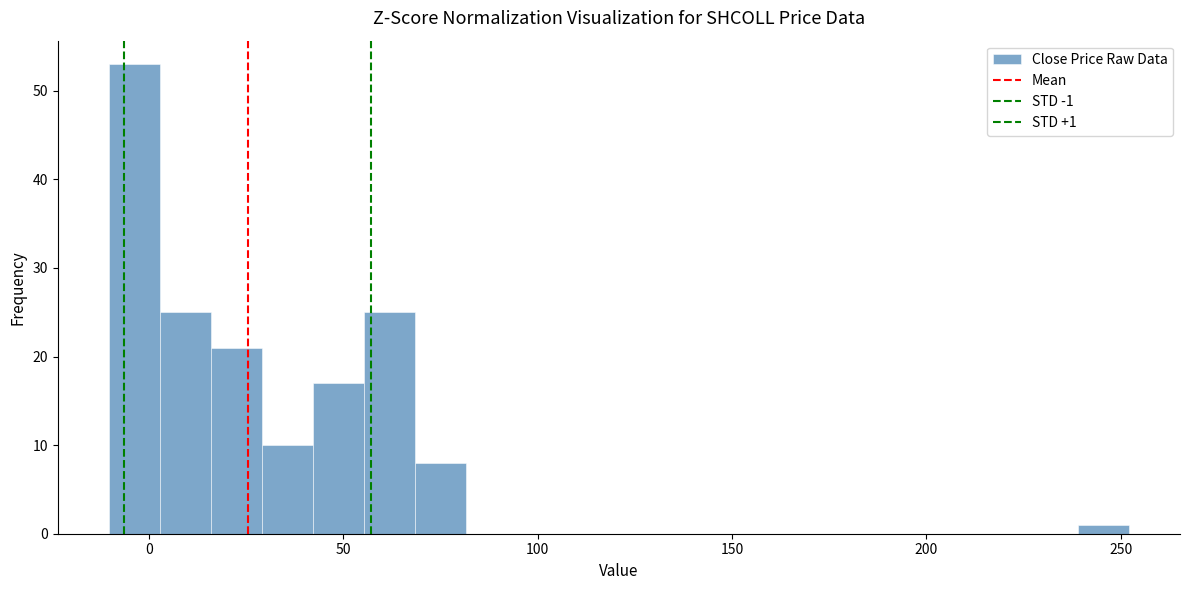

Read against the x-axis, roughly where is the centre of the tallest bar?

-5